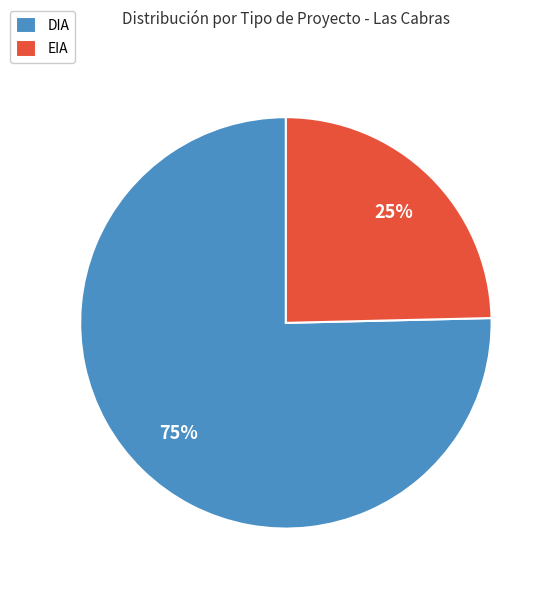

Approximately how many times larger is the value at EIA compared to DIA?

0.3